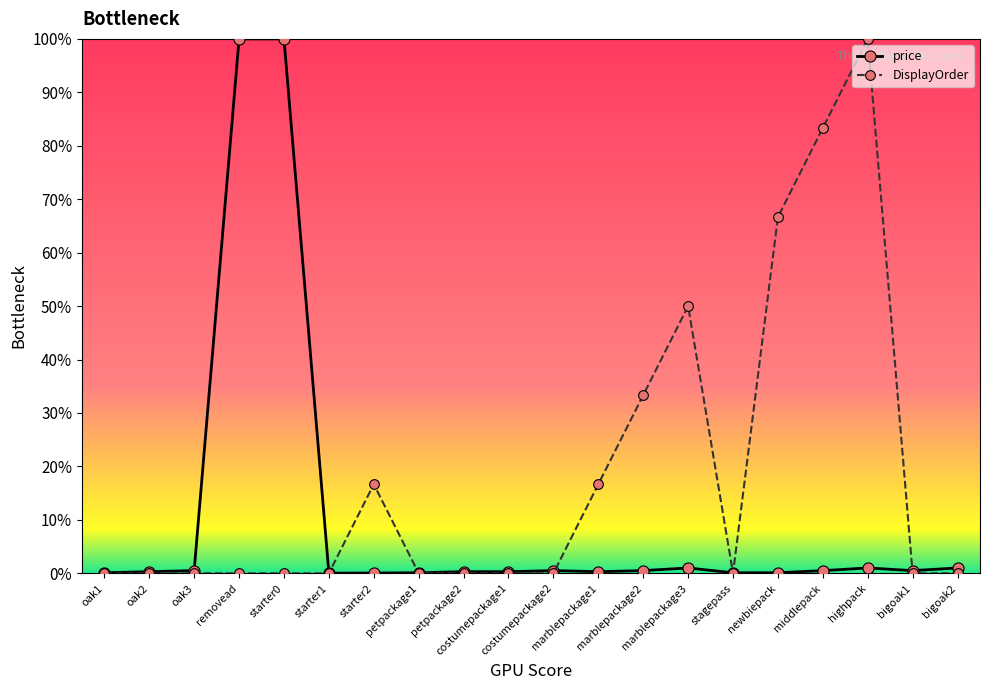

Reading left to right, extract all data points from this chart.

price: oak1=0.0	oak2=0.0	oak3=0.0	removead=1.0	starter0=1.0	starter1=0.0	starter2=0.0	petpackage1=0.0	petpackage2=0.0	costumepackage1=0.0	costumepackage2=0.0	marblepackage1=0.0	marblepackage2=0.0	marblepackage3=0.0	stagepass=0.0	newbiepack=0.0	middlepack=0.0	highpack=0.0	bigoak1=0.0	bigoak2=0.0
DisplayOrder: oak1=0.0	oak2=0.0	oak3=0.0	removead=0.0	starter0=0.0	starter1=0.0	starter2=0.2	petpackage1=0.0	petpackage2=0.0	costumepackage1=0.0	costumepackage2=0.0	marblepackage1=0.2	marblepackage2=0.3	marblepackage3=0.5	stagepass=0.0	newbiepack=0.7	middlepack=0.8	highpack=1.0	bigoak1=0.0	bigoak2=0.0